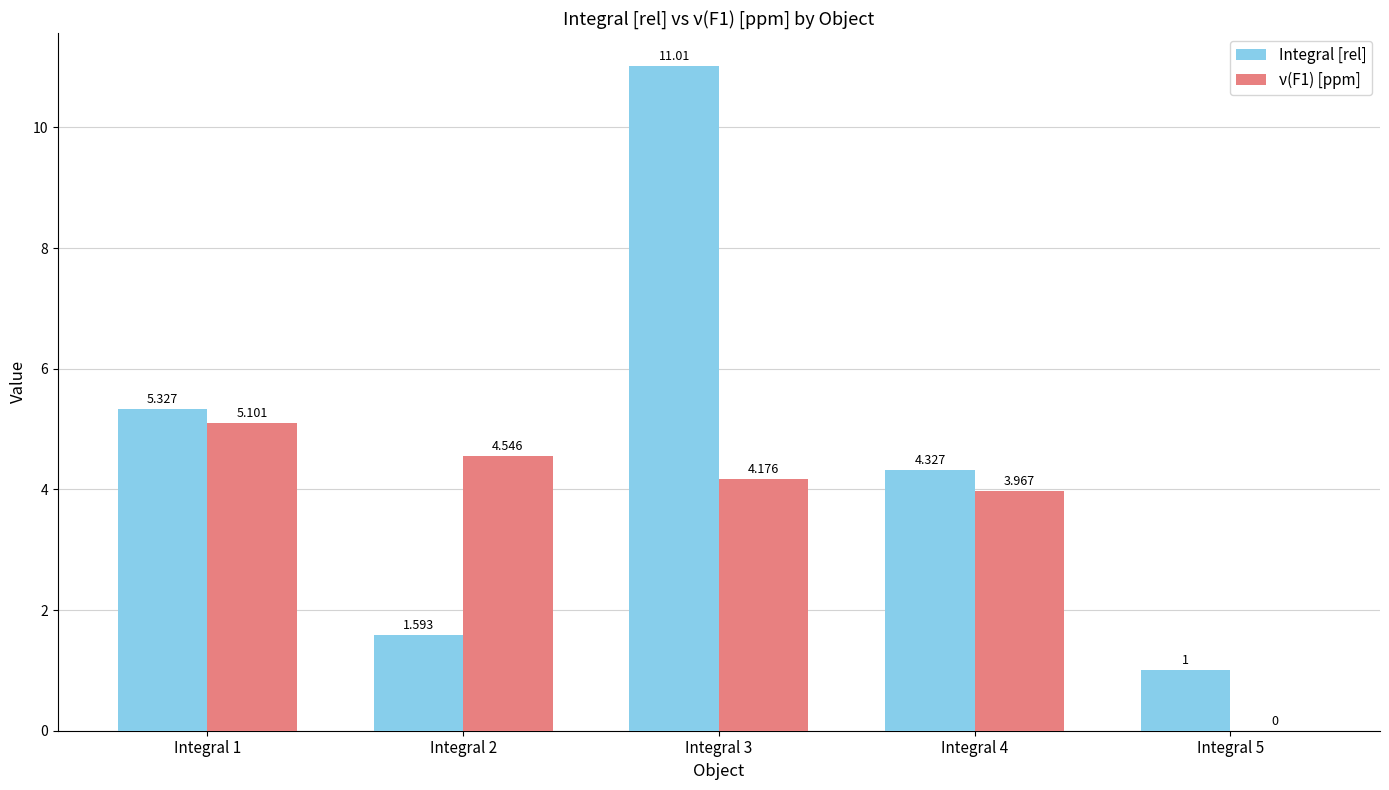

Between Integral 3 and Integral 4, which series saw the biggest shift?

Integral [rel]